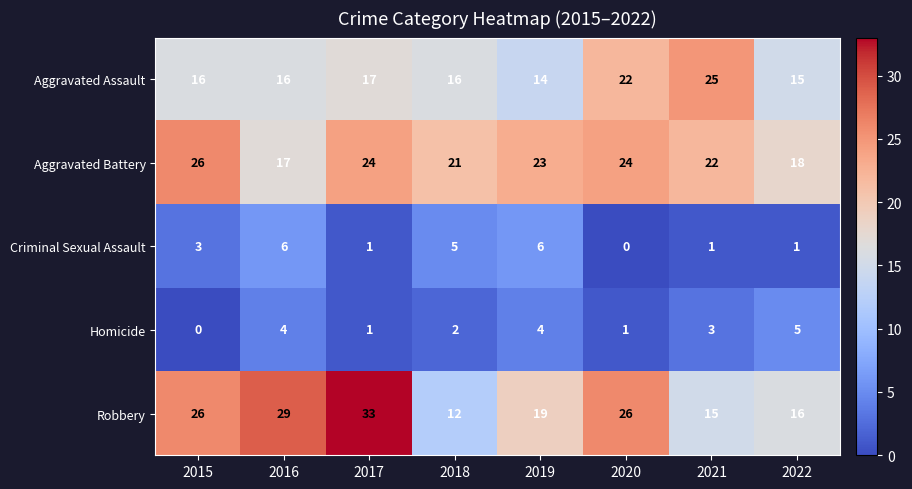

Is it true that Homicide equals 4 at 2019?

True